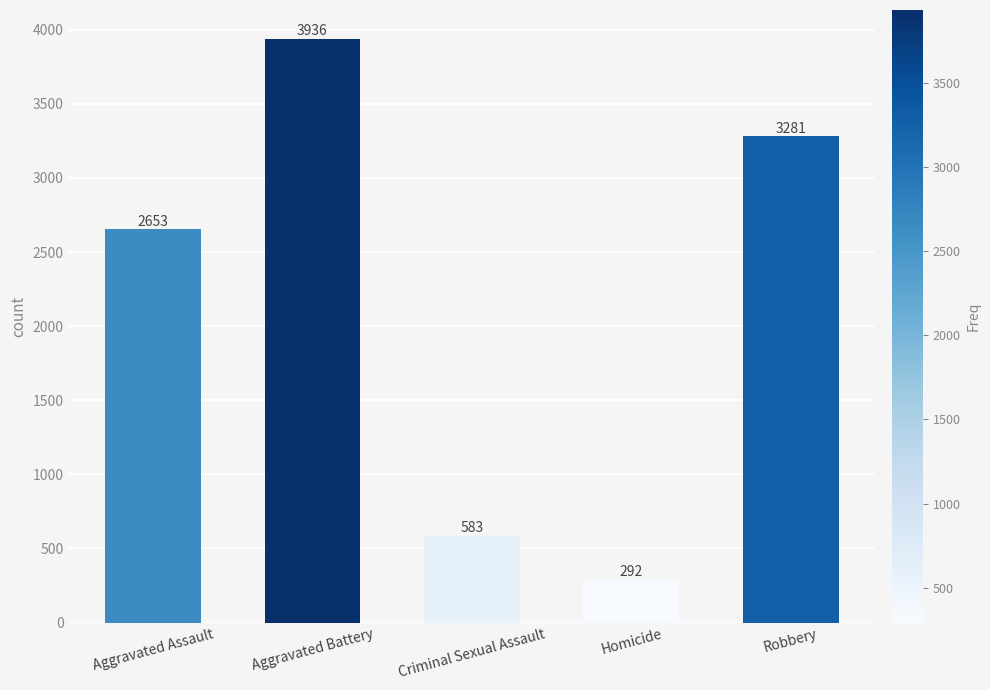

What is the difference between the maximum and minimum values?

3644